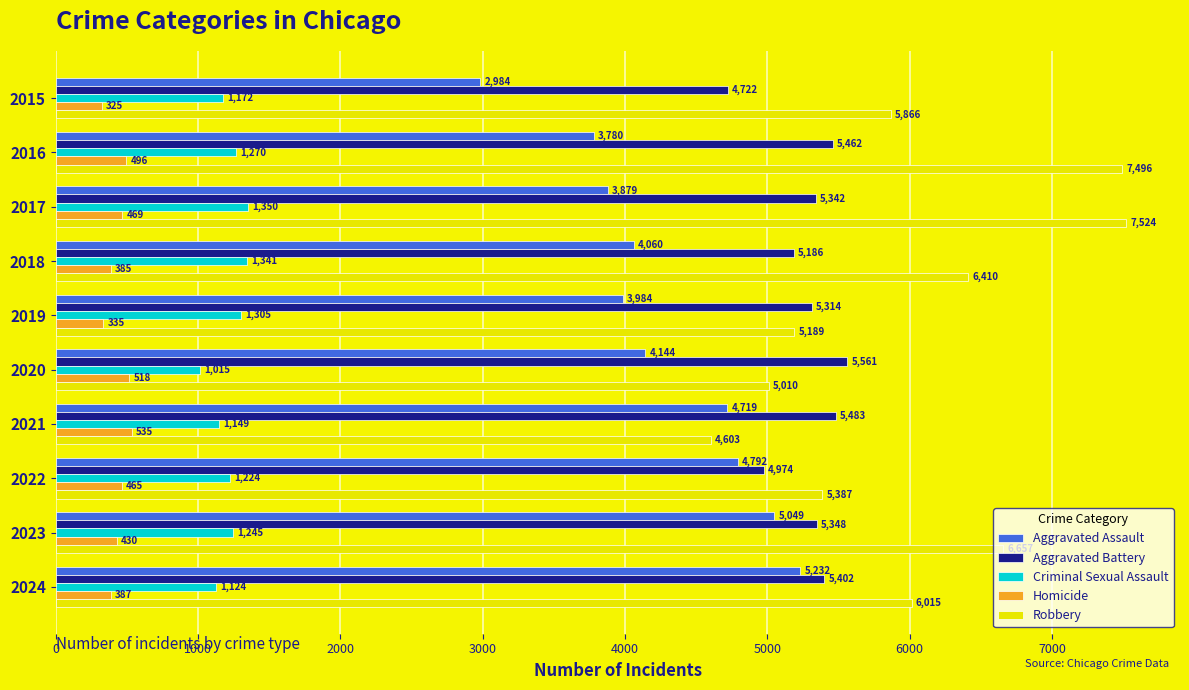

At which category is the sum across all series the highest?

2023